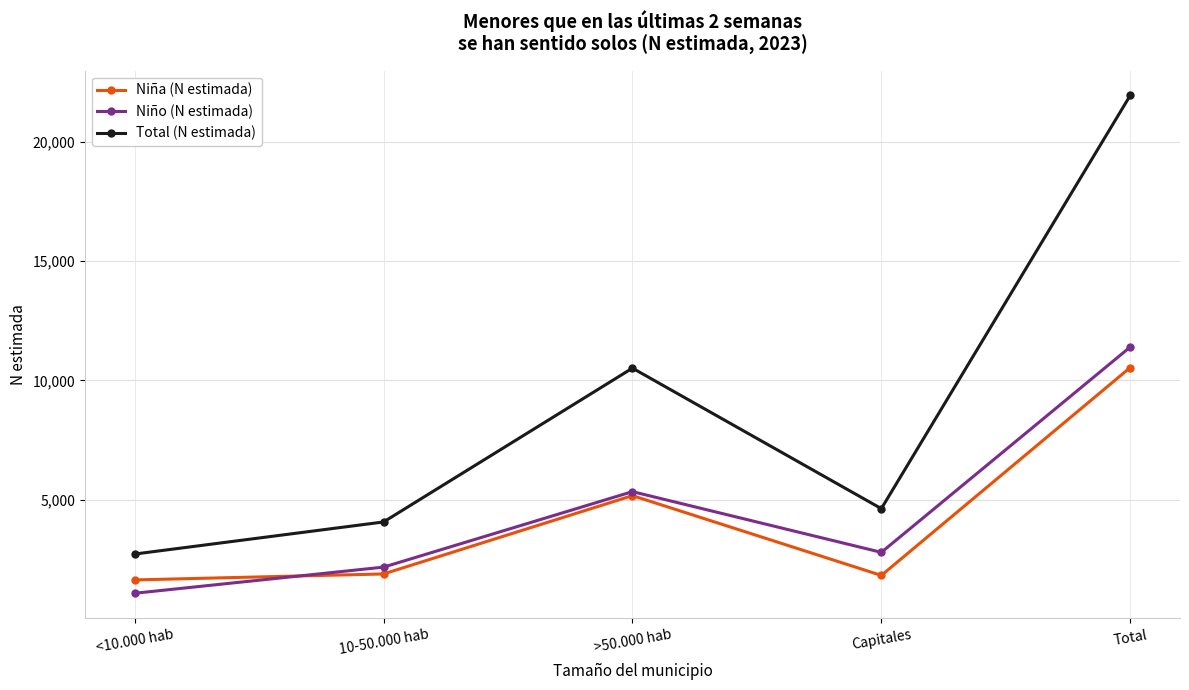

What is the approximate value of Niño (N estimada) at Total, to the nearest 10?

11400